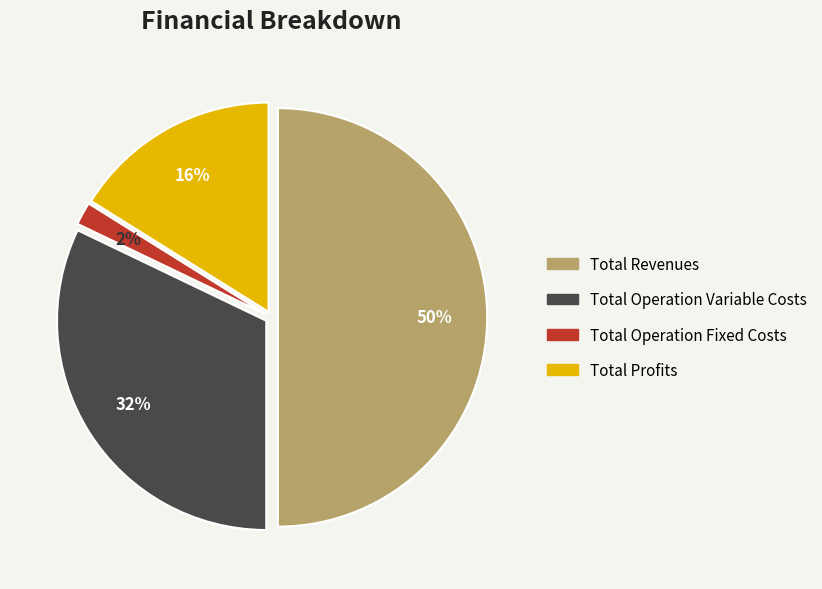

To the nearest percent, what is the average slice percentage?

25%